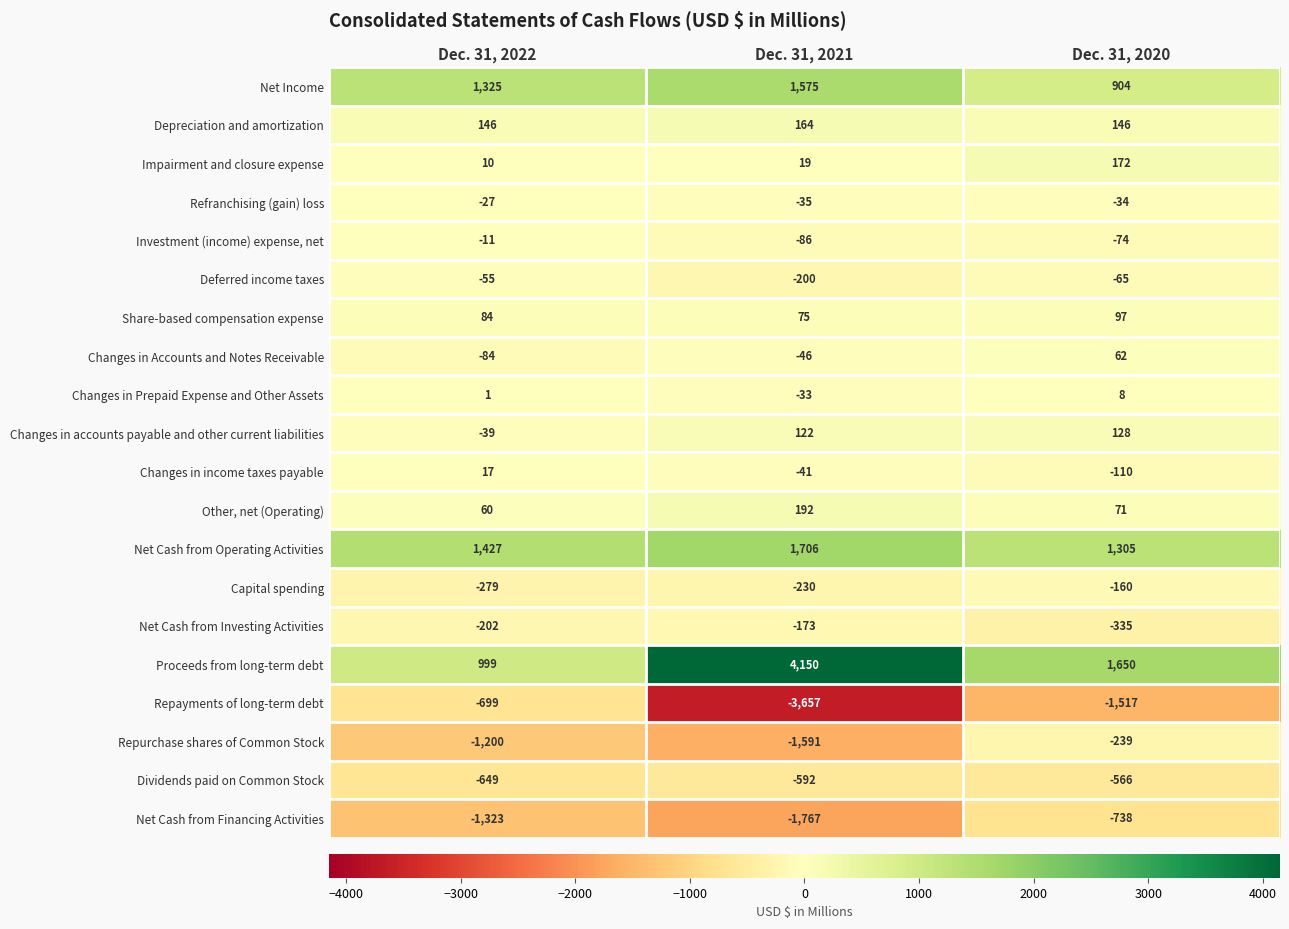

What is the total value across all series at Dec. 31, 2020?

705